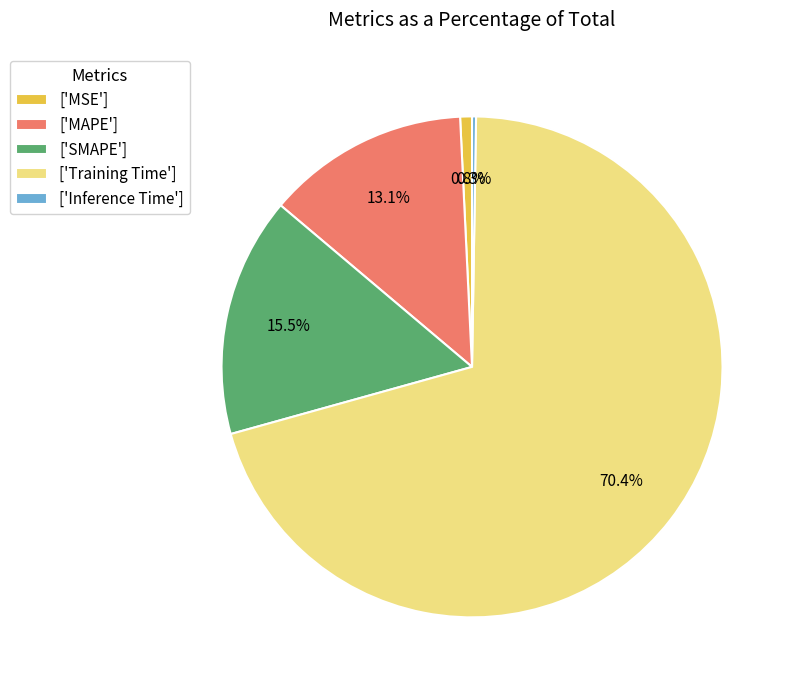

Which has a higher value, ['MSE'] or ['Training Time']?

['Training Time']